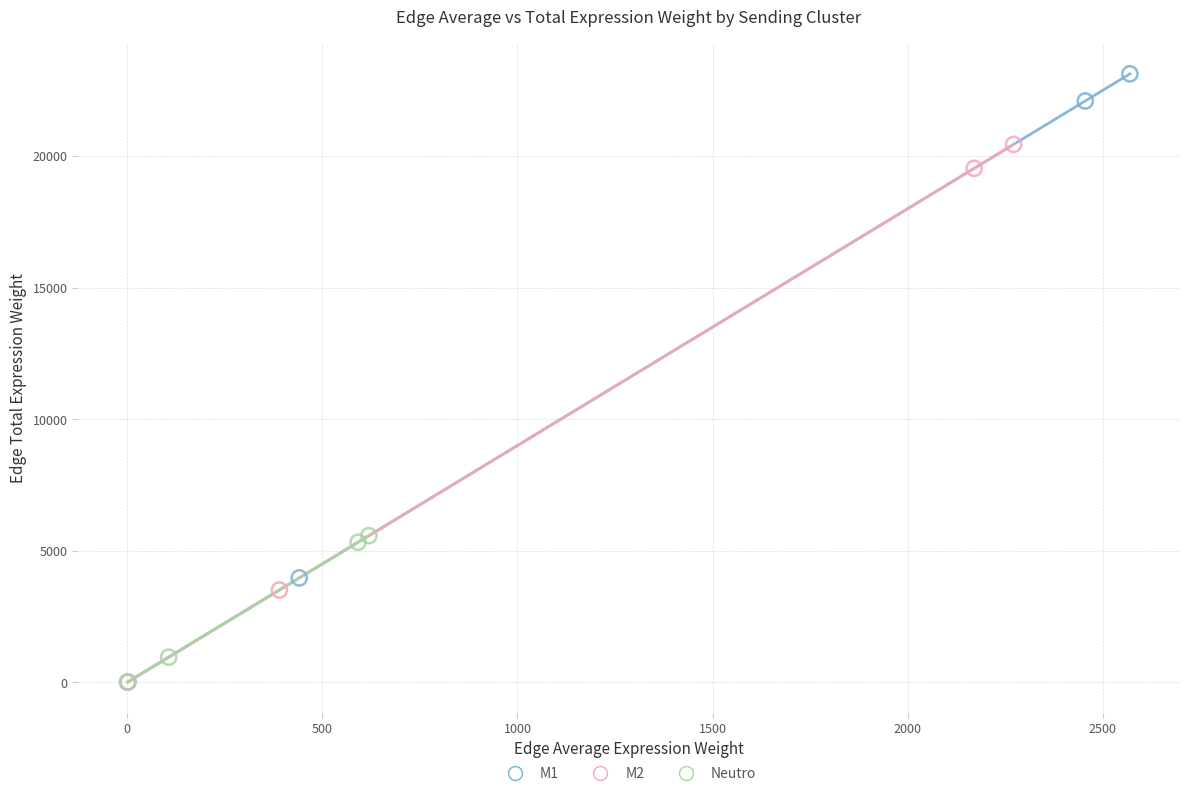

Which series contains the highest Y value?

M1